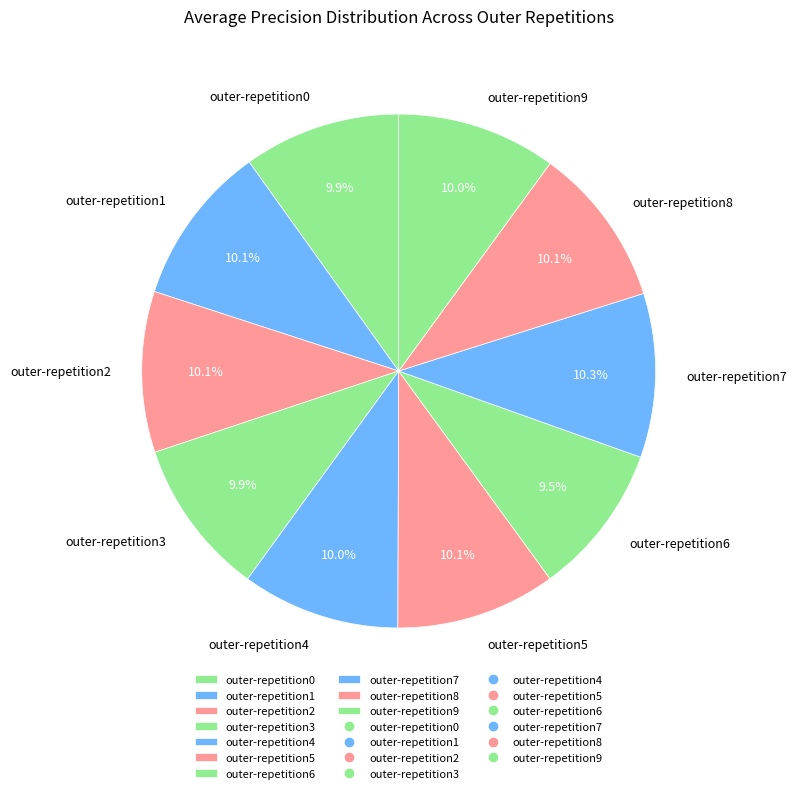

Combined, do outer-repetition6 and outer-repetition8 account for over 50%?

No